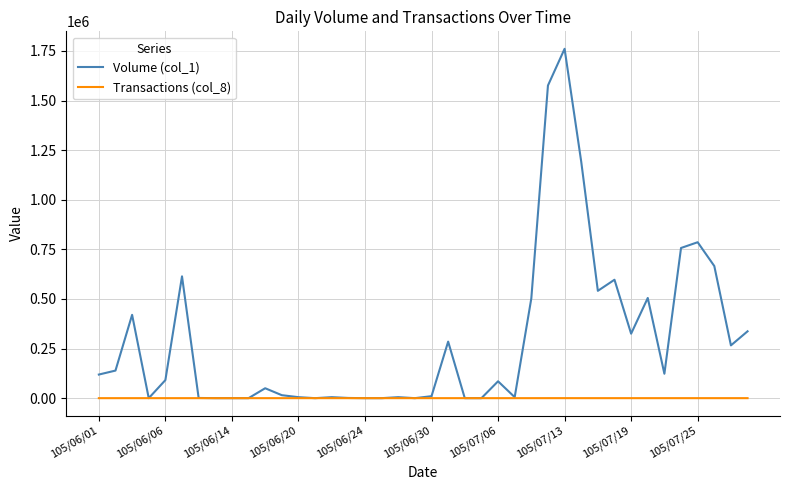

List the series in order of their overall mean, highest first.

Volume (col_1), Transactions (col_8)